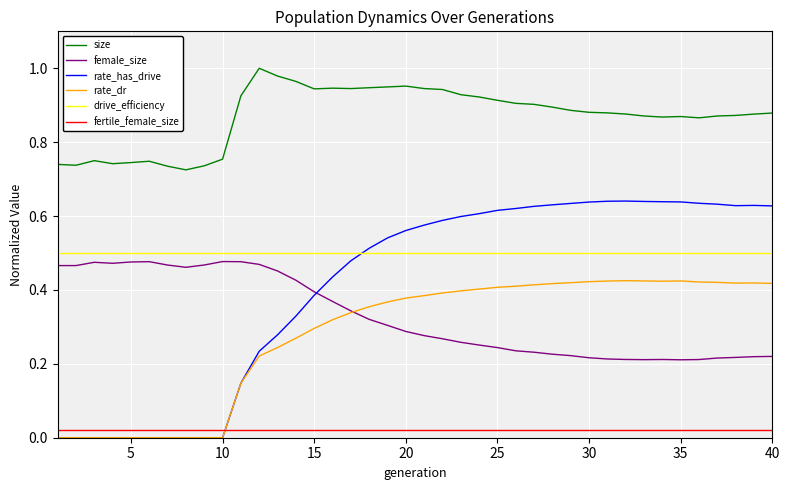

At how many categories does at least one series exceed 0?

40